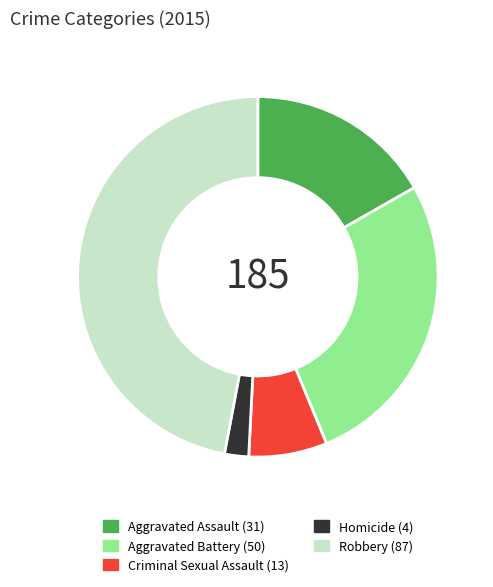

How many segments does this pie chart have?

5